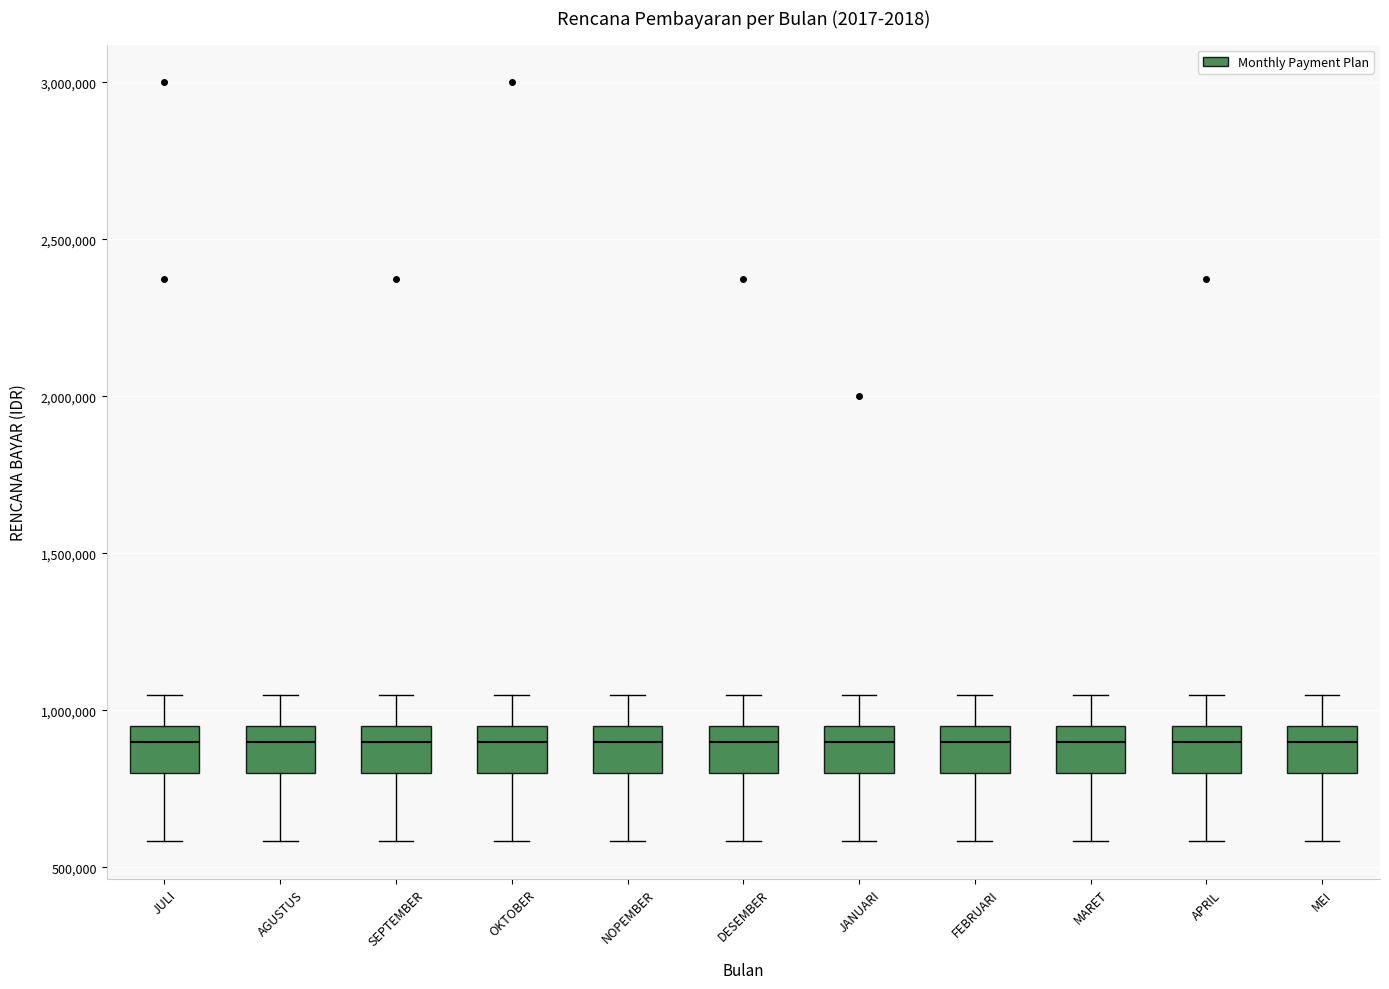

Reading left to right, read every box against the y-axis: the position of its median line, the range the box covers, and the ends of its whiskers. The values are not printed on the chart, so give them approximately, as read against the axis.

JULI: median 900000, box 800000 to 950000, whiskers 600000 to 1050000
AGUSTUS: median 900000, box 800000 to 950000, whiskers 600000 to 1050000
SEPTEMBER: median 900000, box 800000 to 950000, whiskers 600000 to 1050000
OKTOBER: median 900000, box 800000 to 950000, whiskers 600000 to 1050000
NOPEMBER: median 900000, box 800000 to 950000, whiskers 600000 to 1050000
DESEMBER: median 900000, box 800000 to 950000, whiskers 600000 to 1050000
JANUARI: median 900000, box 800000 to 950000, whiskers 600000 to 1050000
FEBRUARI: median 900000, box 800000 to 950000, whiskers 600000 to 1050000
MARET: median 900000, box 800000 to 950000, whiskers 600000 to 1050000
APRIL: median 900000, box 800000 to 950000, whiskers 600000 to 1050000
MEI: median 900000, box 800000 to 950000, whiskers 600000 to 1050000